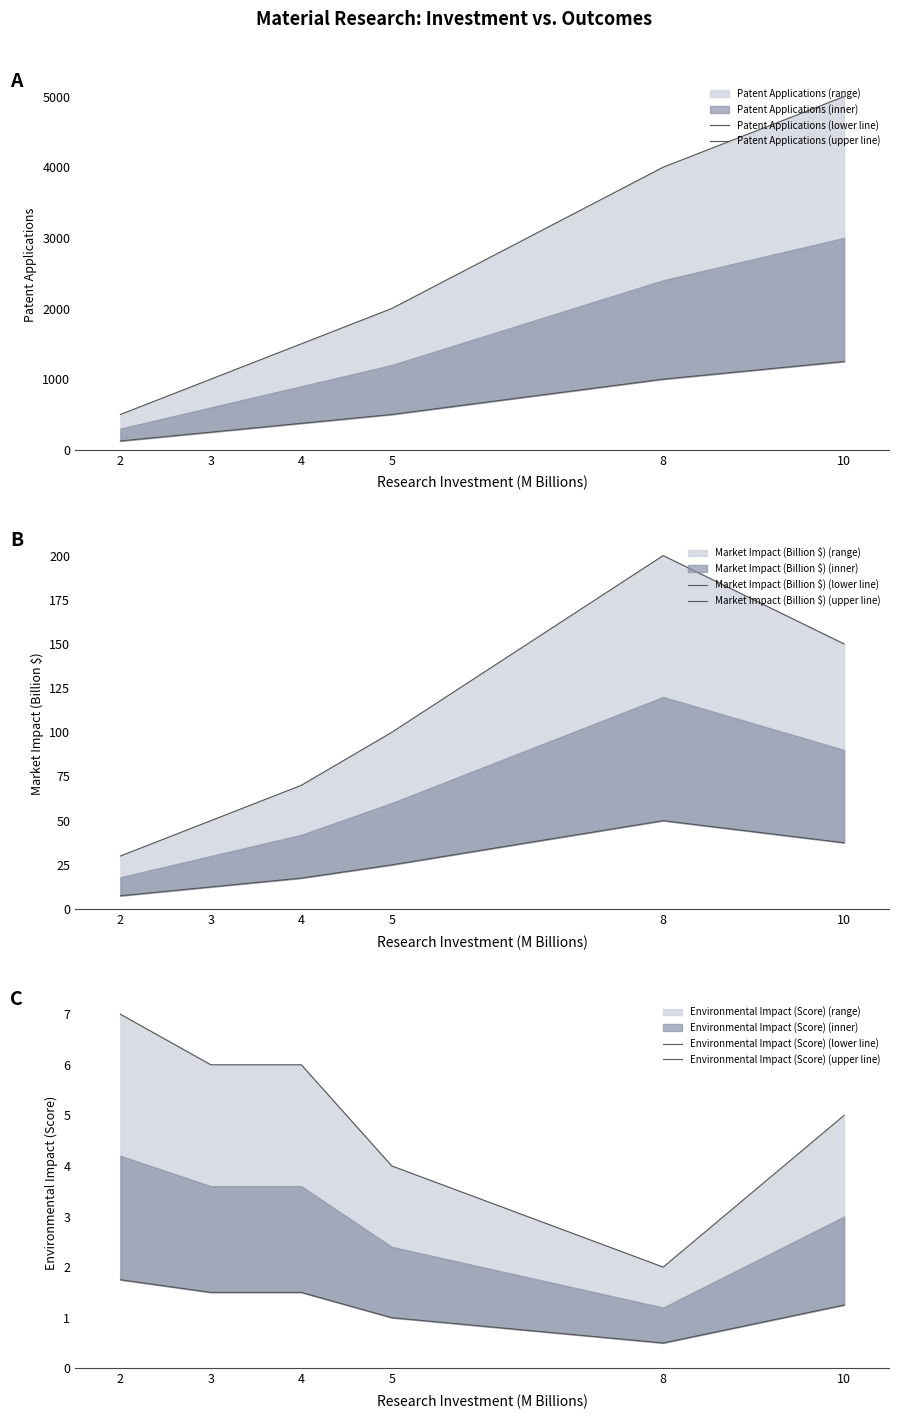

What is the difference between the maximum and second lowest values in the Environmental Impact (Score) (upper line) series?

3.0